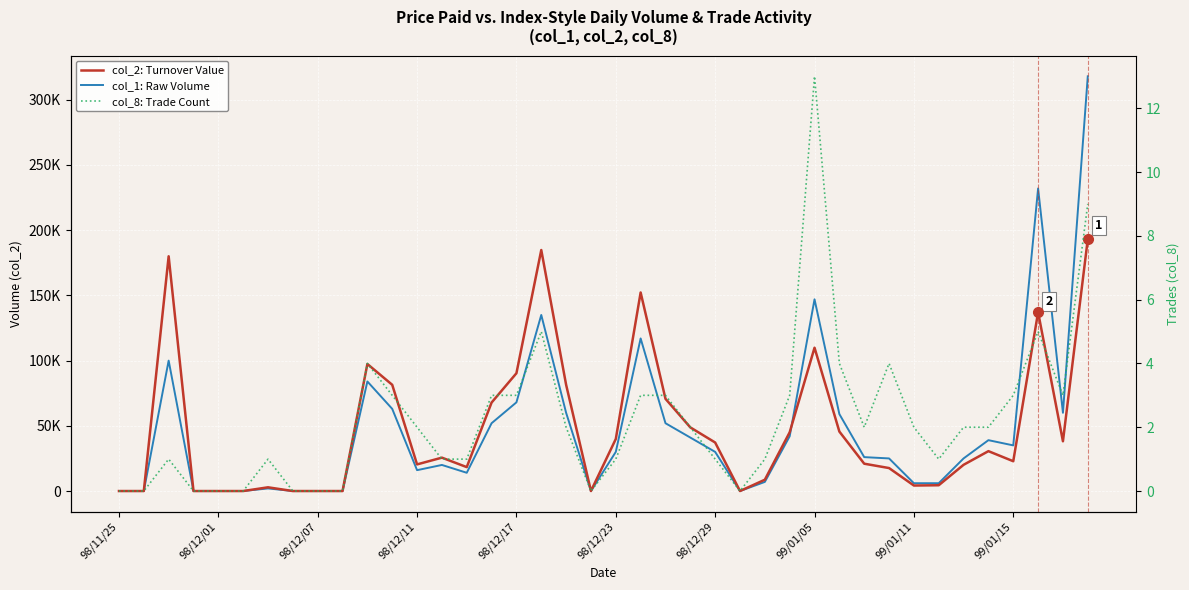

Between 17 and 35, which series saw the biggest shift?

col_2: Turnover Value